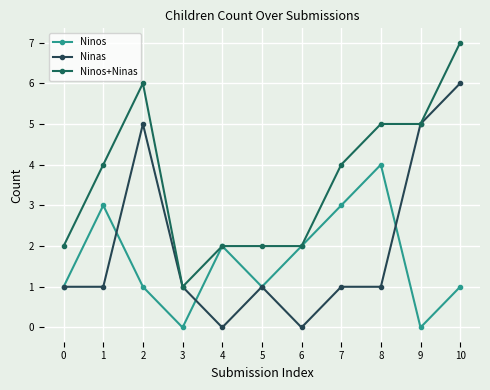

Does the chart have visible grid lines?

Yes